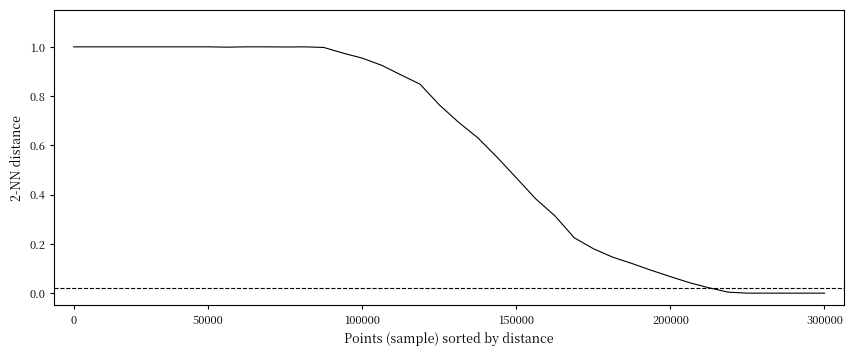

How many lines are shown in the chart?

1